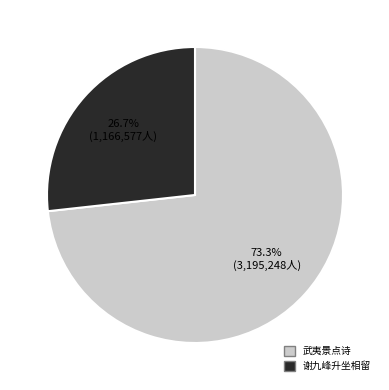

Is there any slice that represents more than half of the pie?

Yes